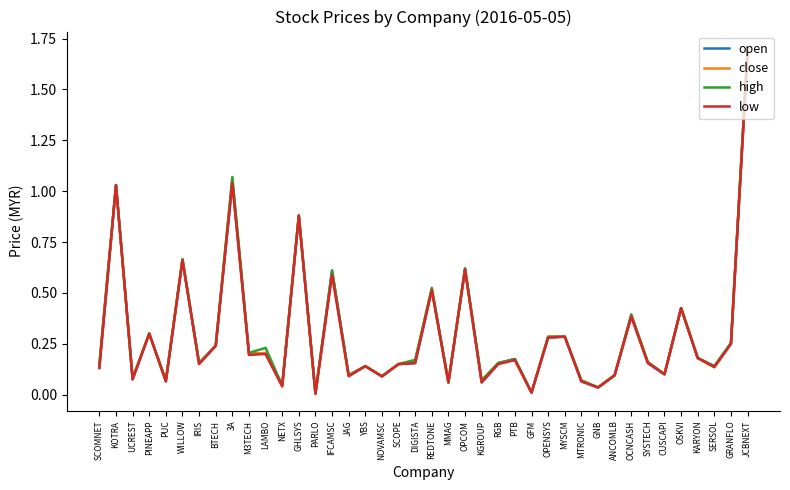

Is the value of open at LAMBO greater than the value of low at WILLOW?

No